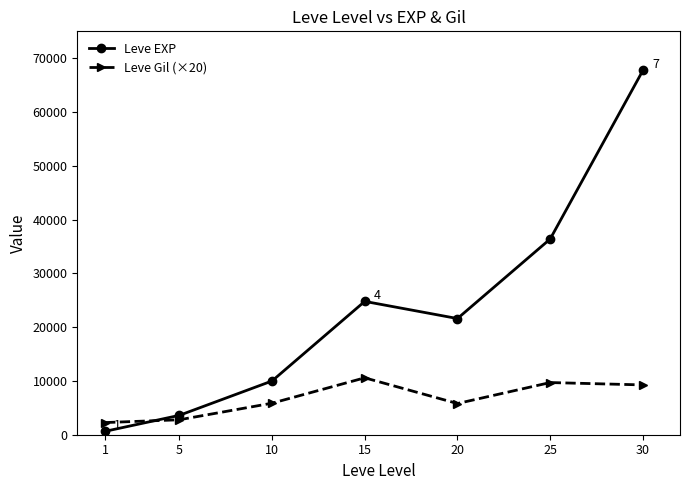

Where is the first local maximum for Leve Gil (×20)?

15